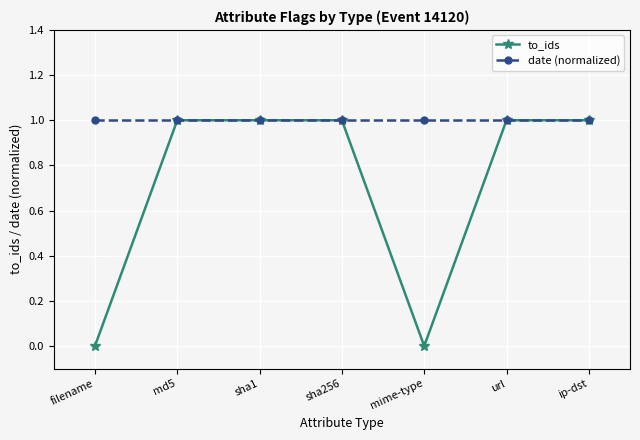

Does the chart have visible grid lines?

Yes